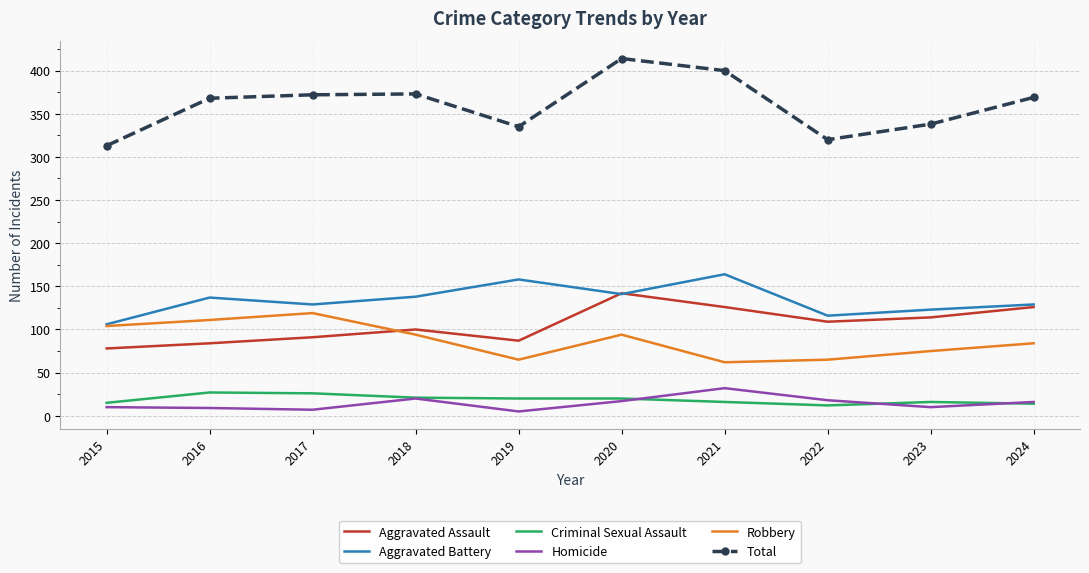

Rank the series at 2016 from lowest to highest value.

Homicide, Criminal Sexual Assault, Aggravated Assault, Robbery, Aggravated Battery, Total